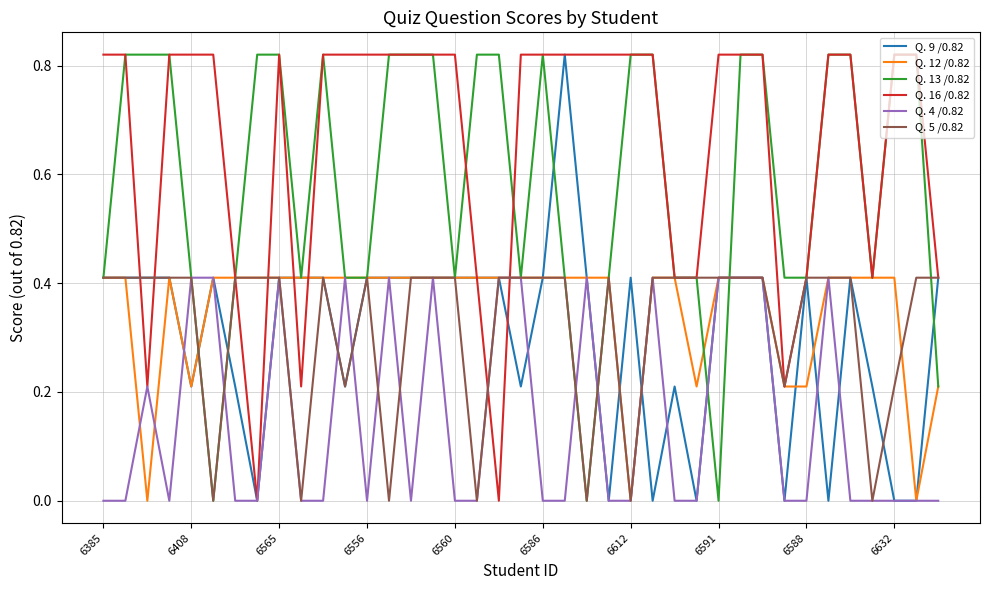

Count the number of categories in the chart.

39